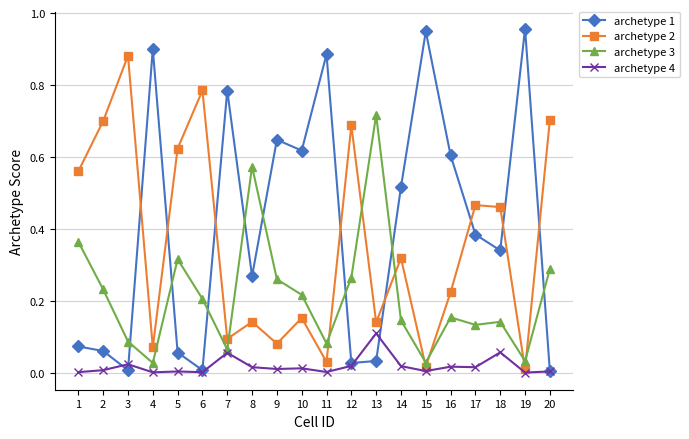

True or false: archetype 2 and archetype 3 cross at least once.

True